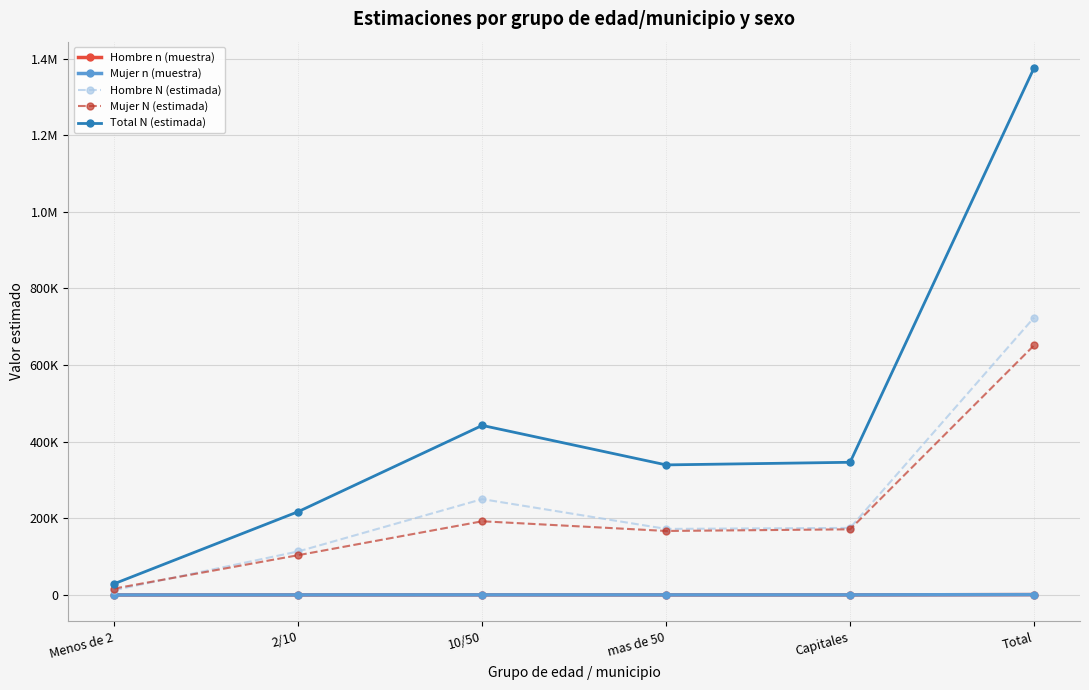

Does the chart have visible grid lines?

Yes